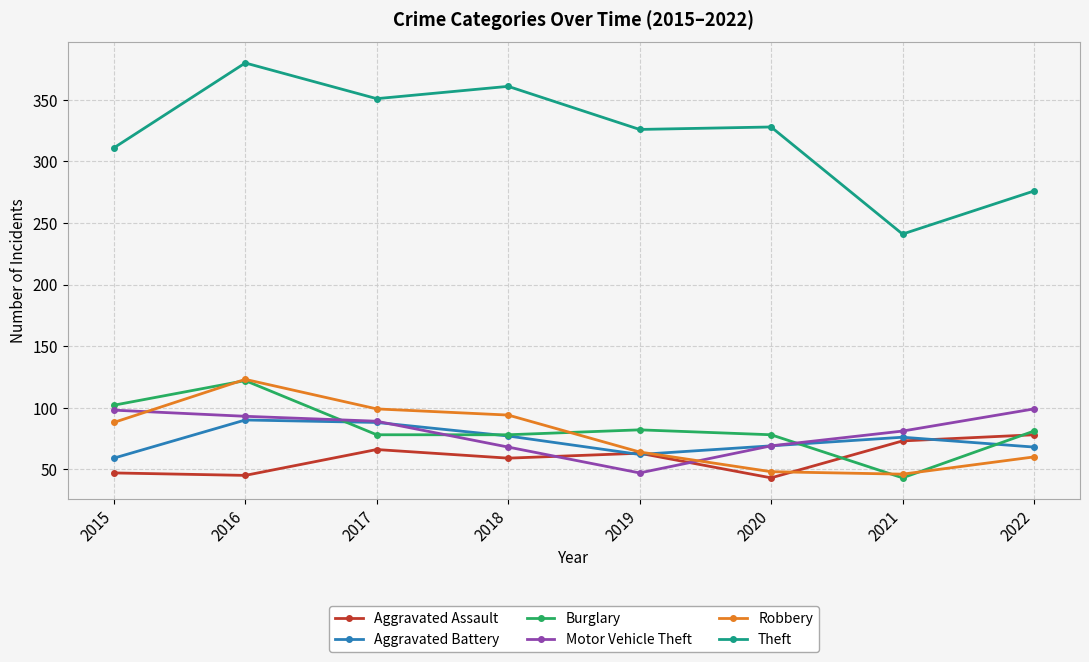

What is the total value across all series at 2016?

853